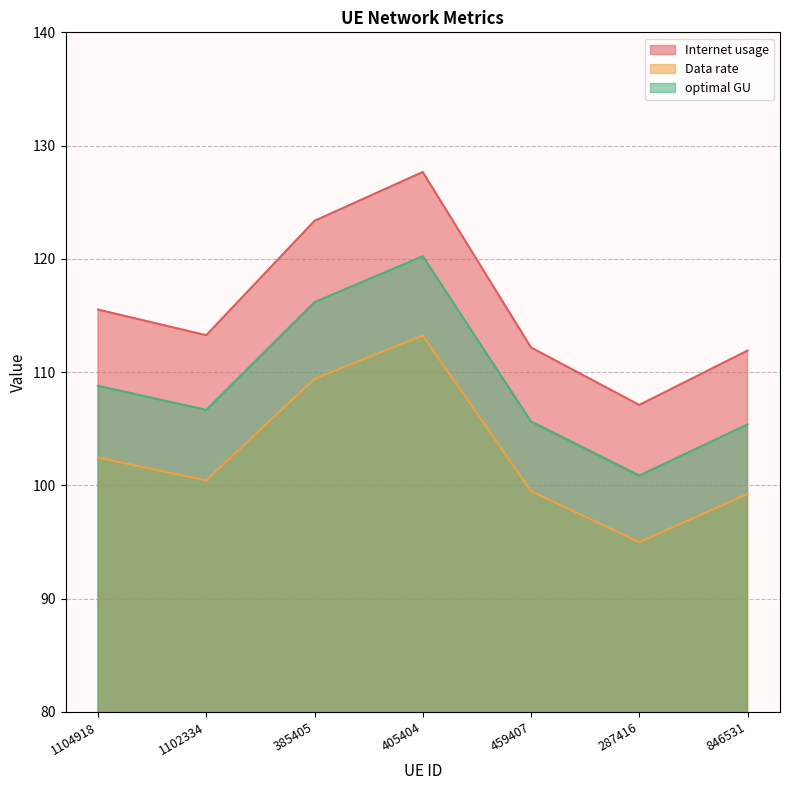

Is the value of Internet usage at 846531 greater than the value of optimal GU at 459407?

Yes